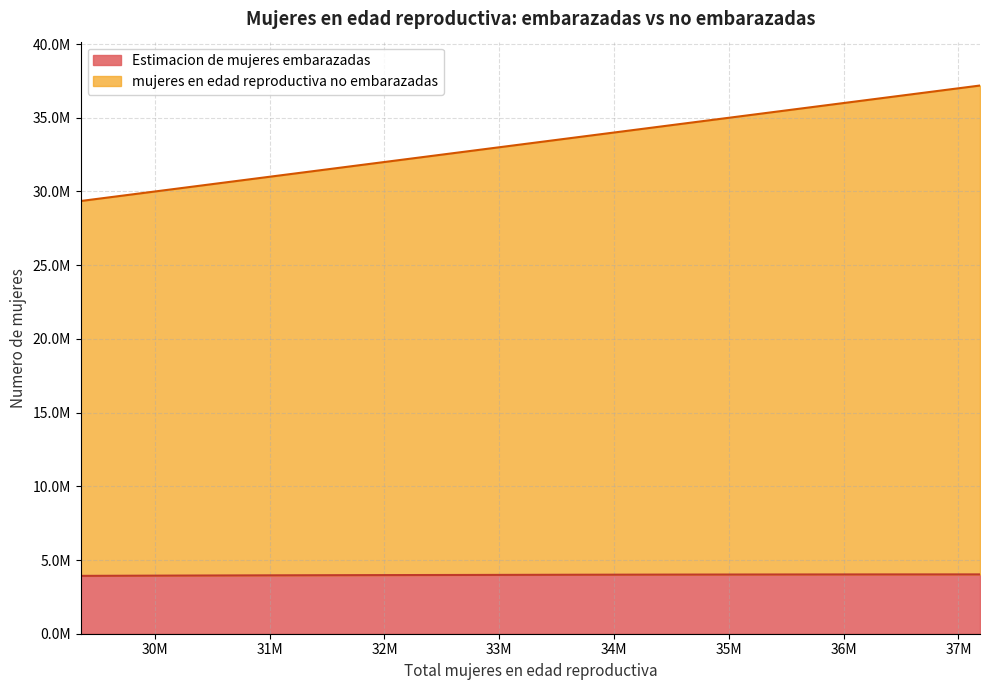

List the series in order of their overall mean, lowest first.

Estimacion de mujeres embarazadas, mujeres en edad reproductiva no embarazadas